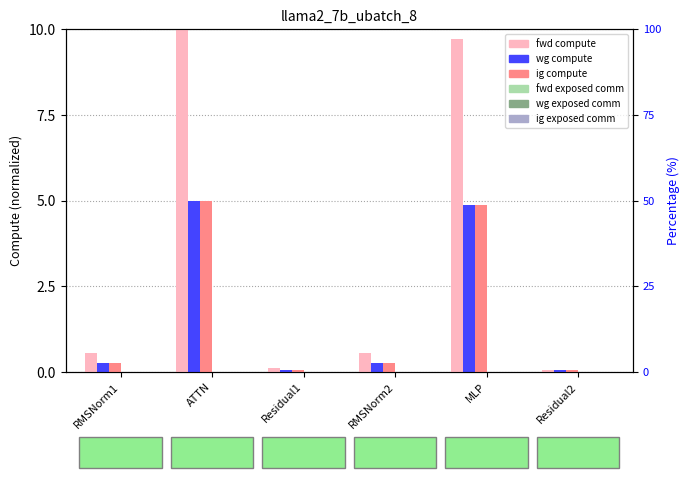

How many categories are shown in the chart?

6